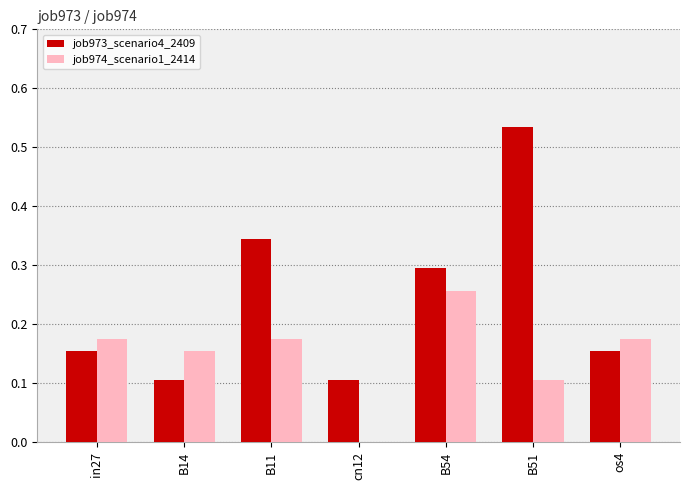

Which series changed the most between B51 and os4?

job973_scenario4_2409